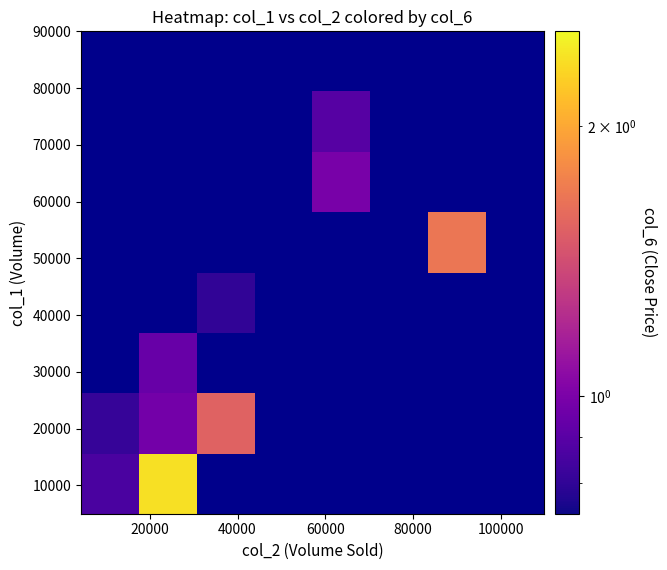

How many categories are shown in the chart?

8